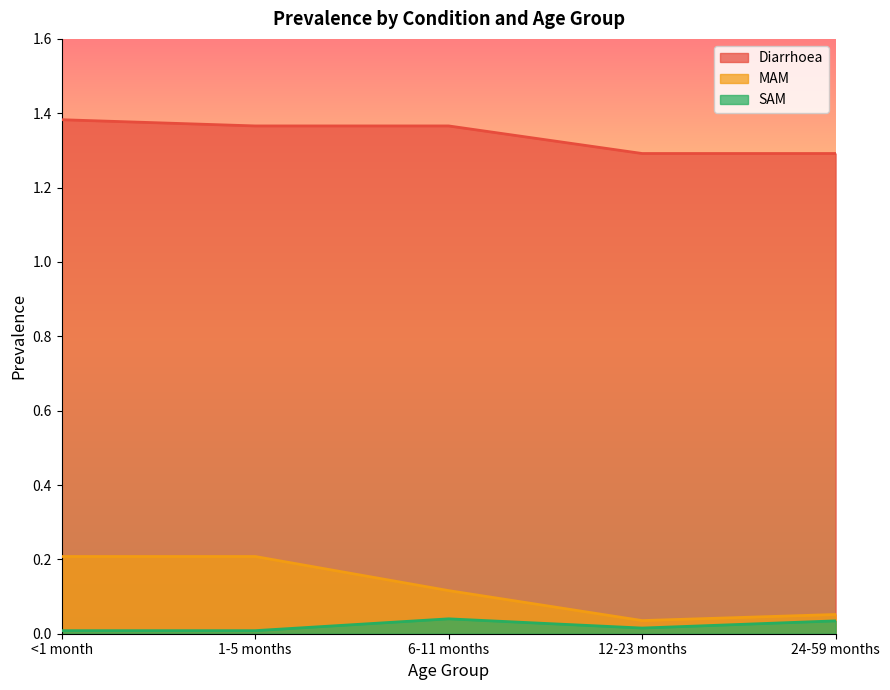

True or false: SAM and Diarrhoea intersect in this chart.

False